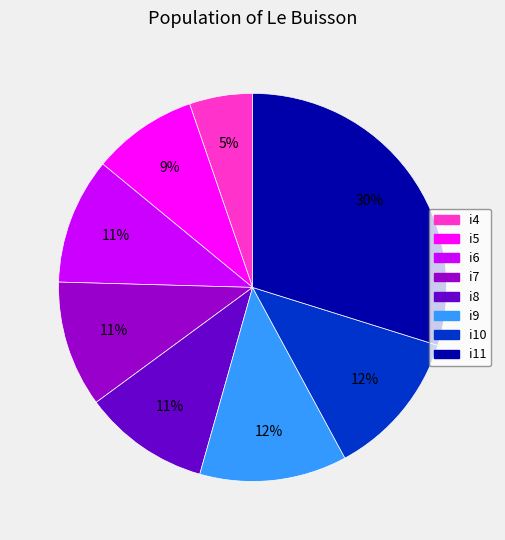

Is i4 the majority of the pie?

No